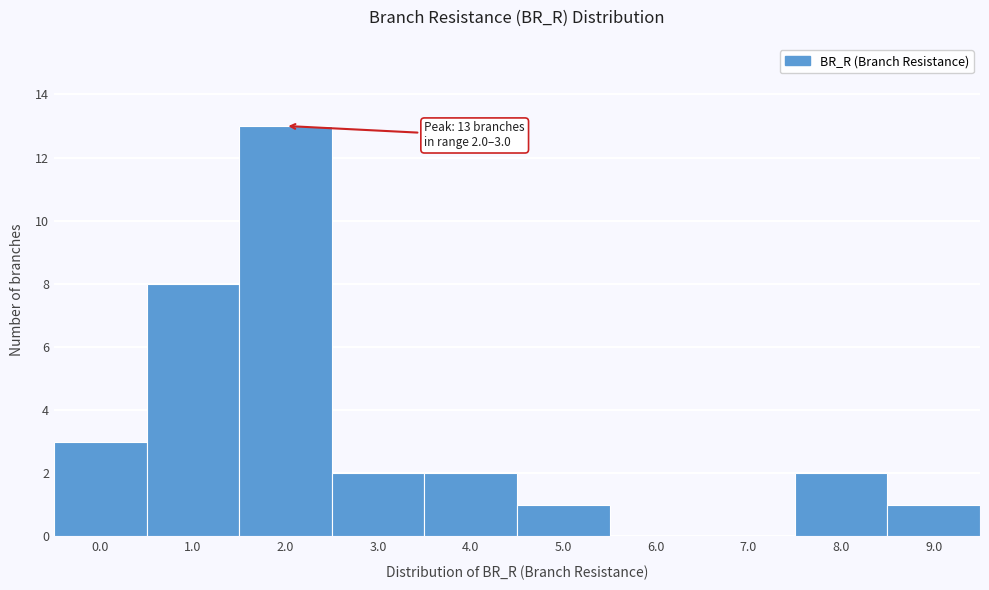

Reading right to left, what are all the values shown in this chart?

9.0=1	8.0=2	7.0=0	6.0=0	5.0=1	4.0=2	3.0=2	2.0=13	1.0=8	0.0=3